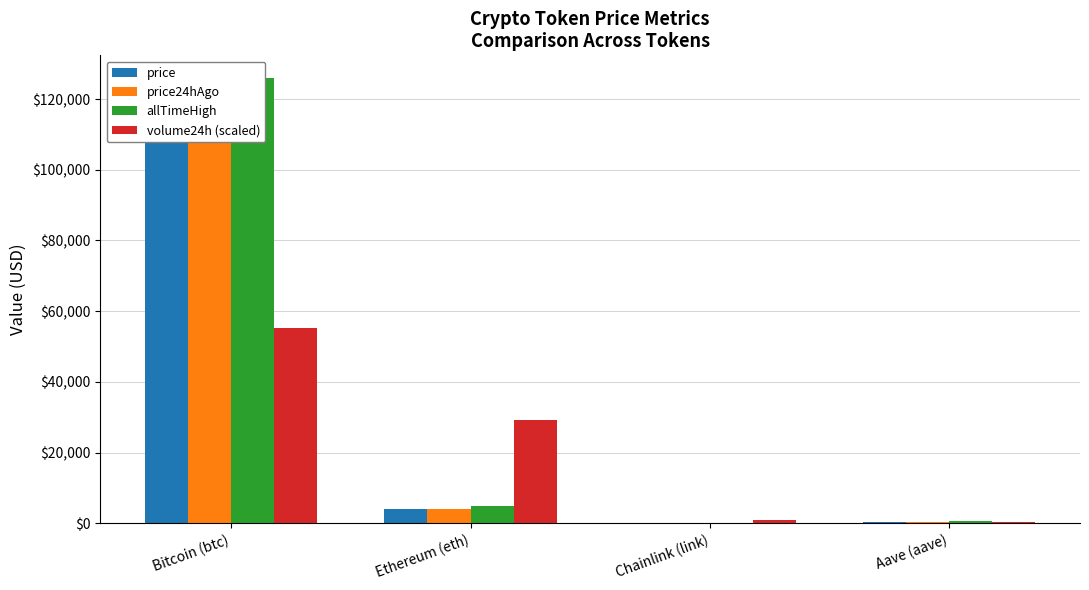

Between Bitcoin (btc) and Aave (aave), which series saw the biggest shift?

allTimeHigh